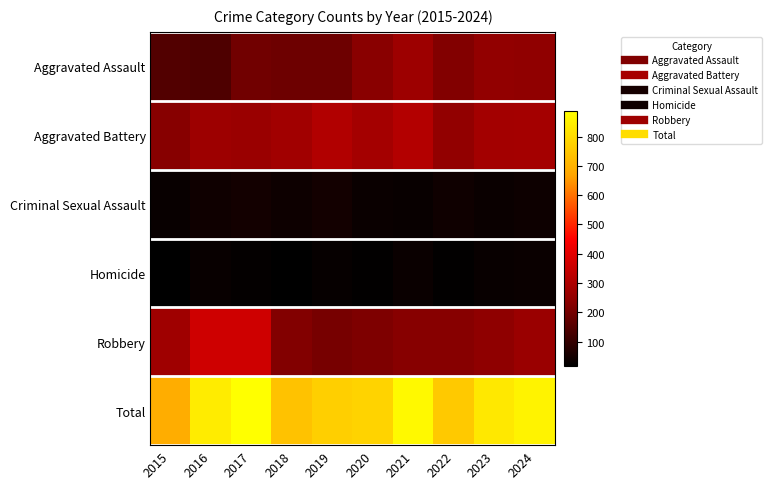

Which label corresponds to the smallest value in the chart?

2015